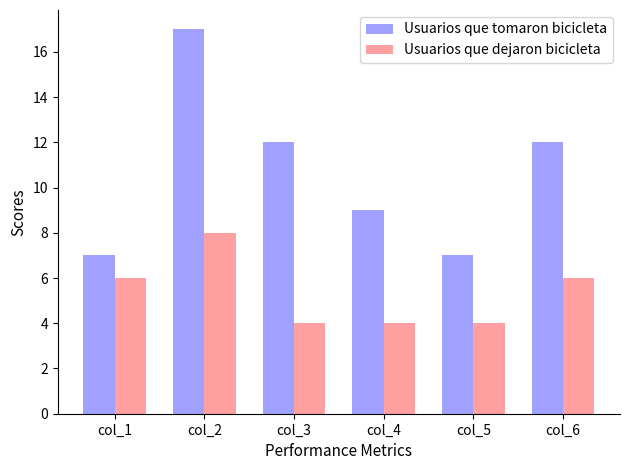

Which category has the highest value in the Usuarios que dejaron bicicleta series?

col_2